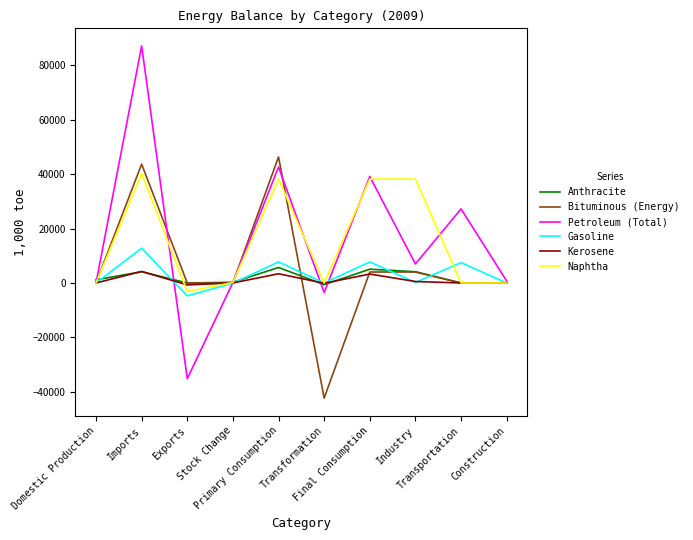

Which series has the largest total across all categories?

Petroleum (Total)